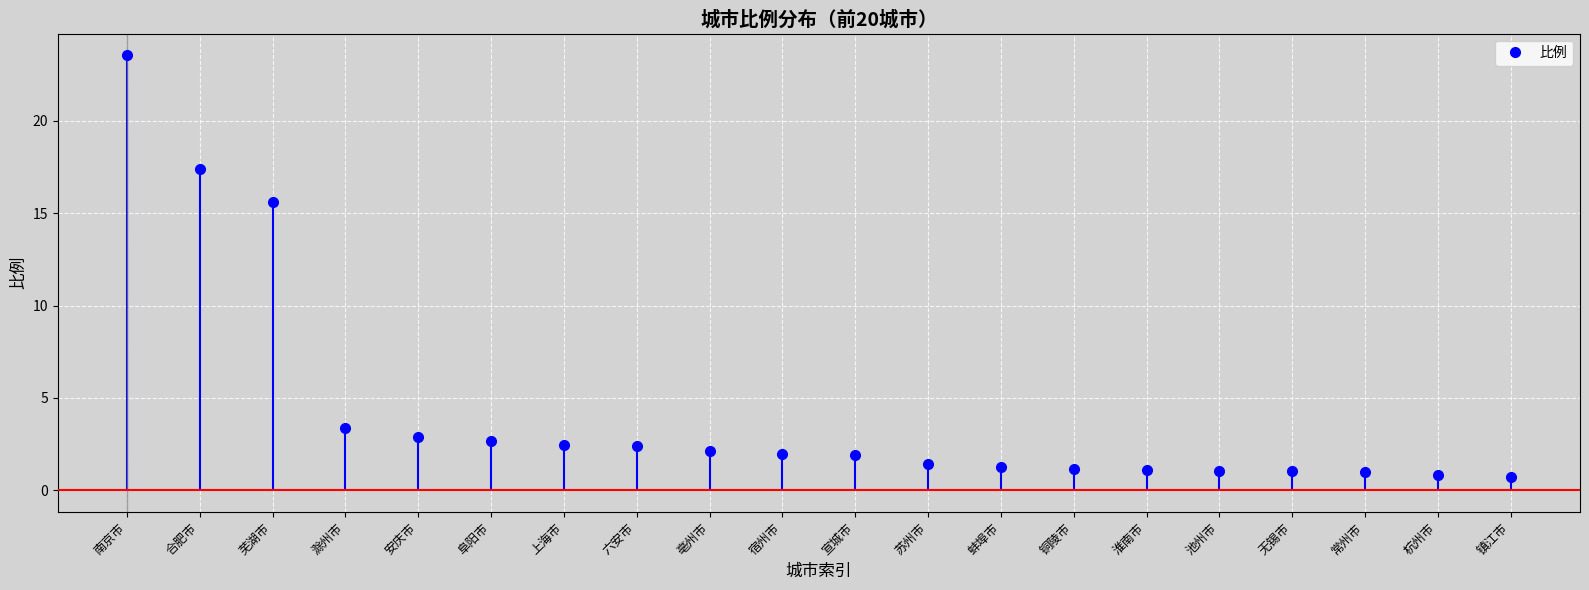

List the labels in order of value, smallest first.

镇江市, 杭州市, 常州市, 池州市, 无锡市, 淮南市, 铜陵市, 蚌埠市, 苏州市, 宣城市, 宿州市, 亳州市, 六安市, 上海市, 阜阳市, 安庆市, 滁州市, 芜湖市, 合肥市, 南京市